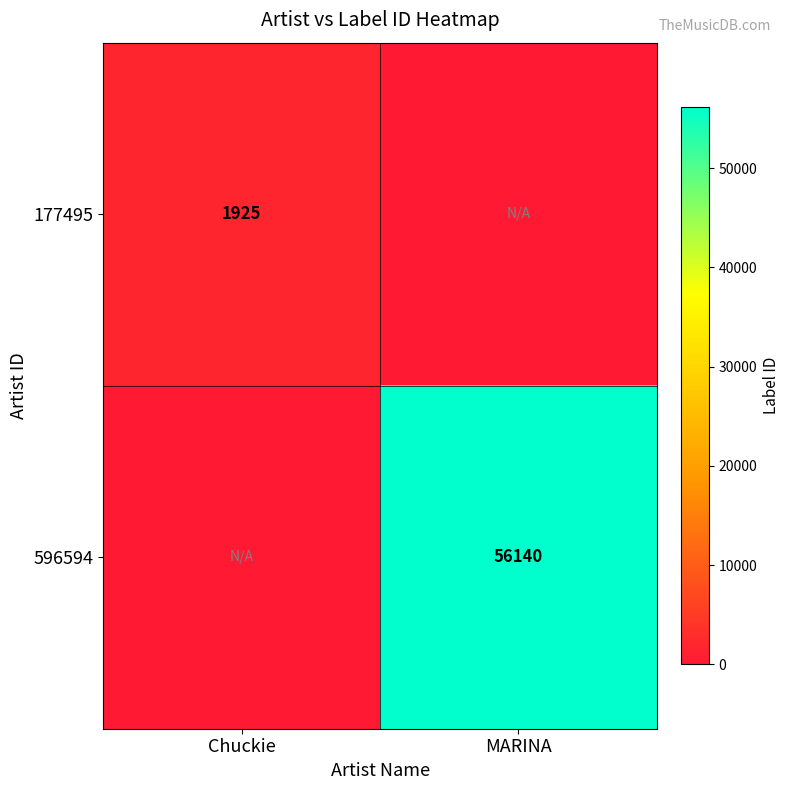

How many categories are shown in the chart?

2